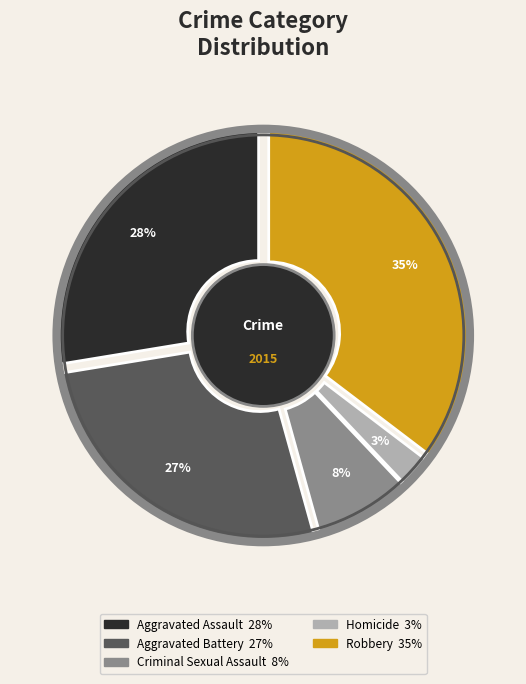

Combined, do Robbery and Aggravated Battery account for over 50%?

Yes